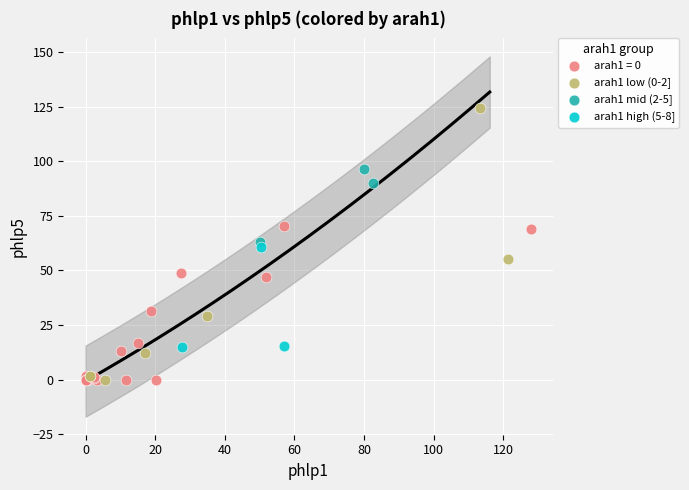

Which series contains the highest Y value?

arah1 low (0-2]